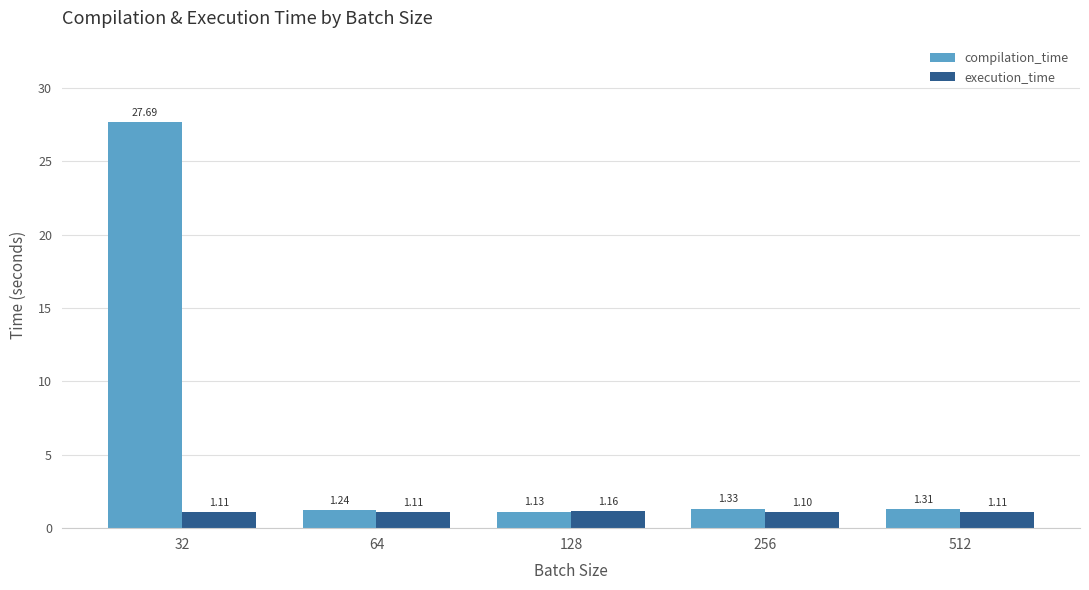

What value does the compilation_time series have at 32?

27.7